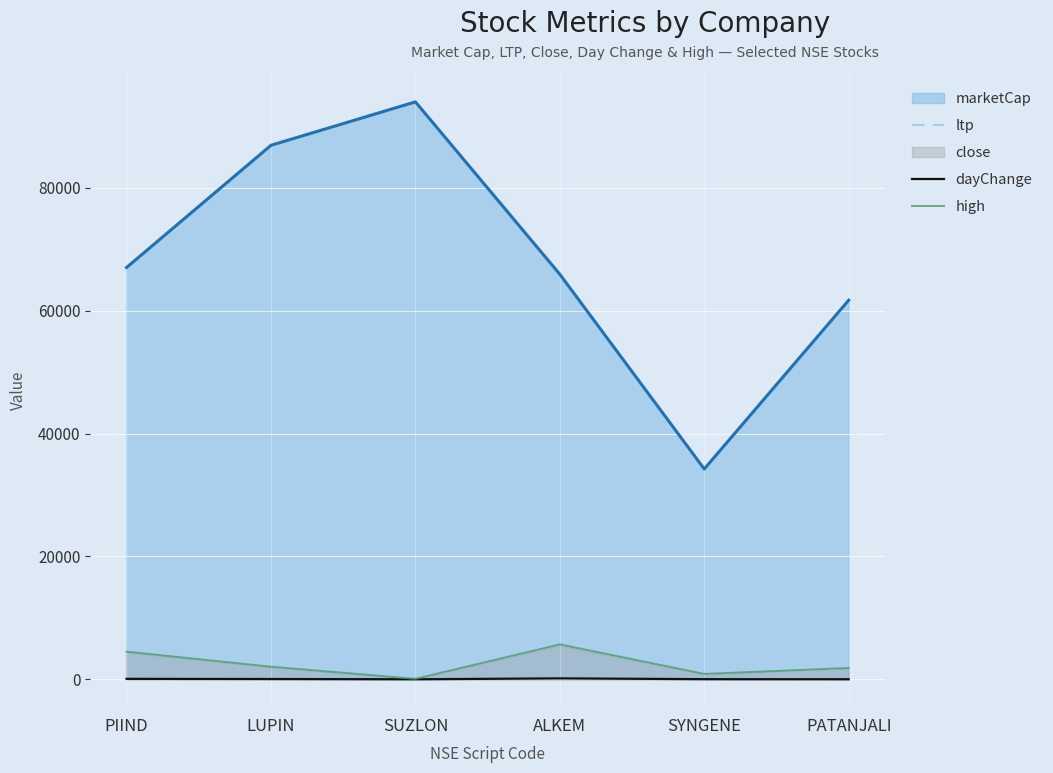

How many data points in dayChange are less than 46?

3